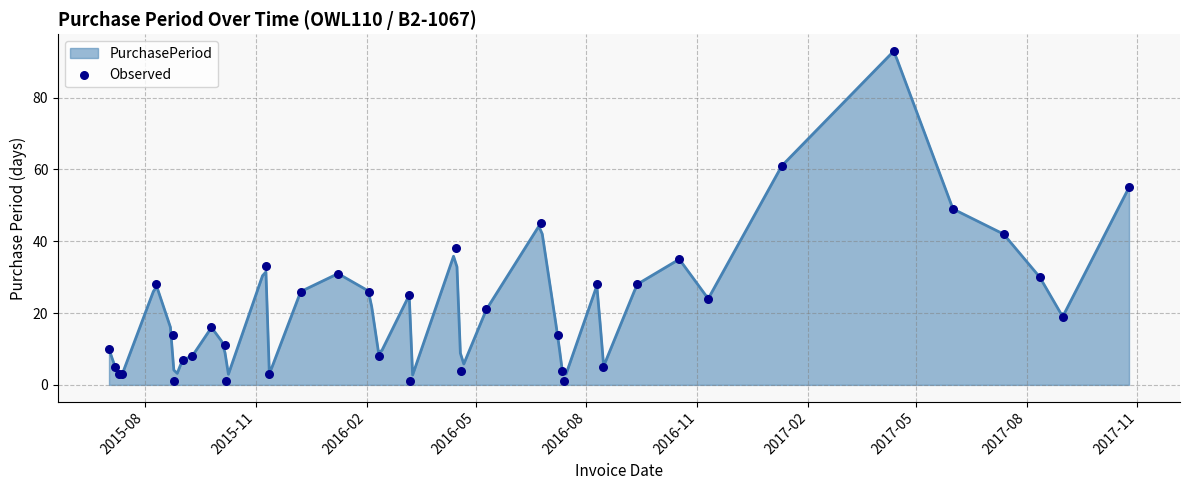

What is the highest value of the PurchasePeriod series?

92.9